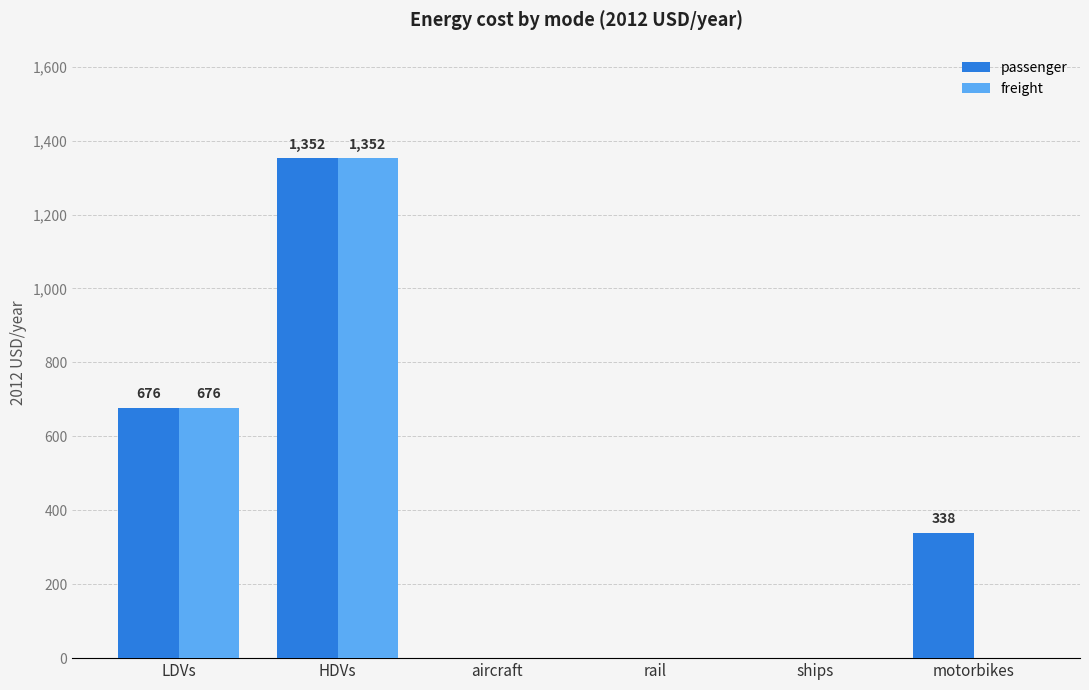

Is it true that freight equals -453.2 at ships?

False